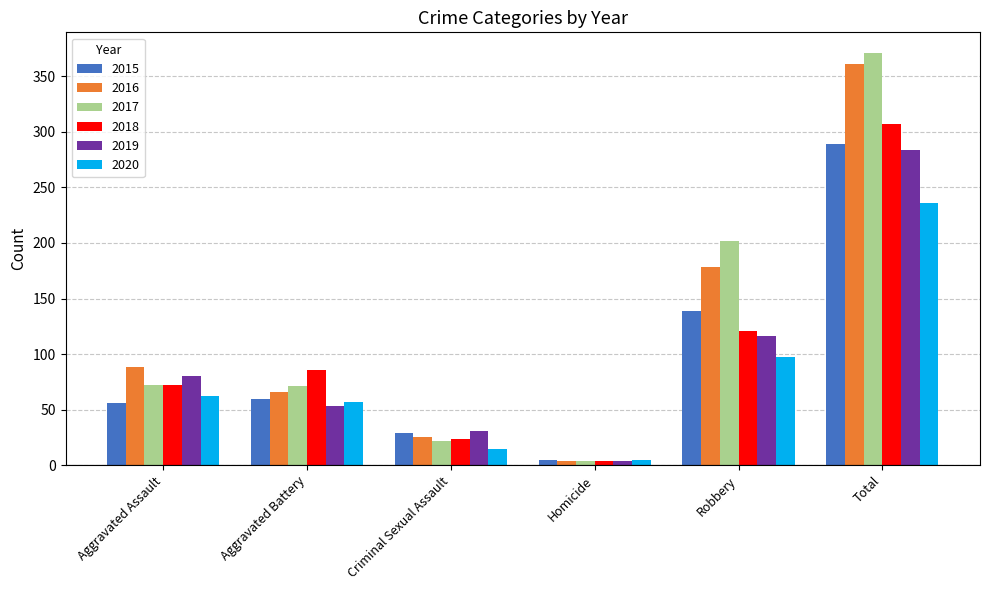

Which series has the widest spread of values?

2017